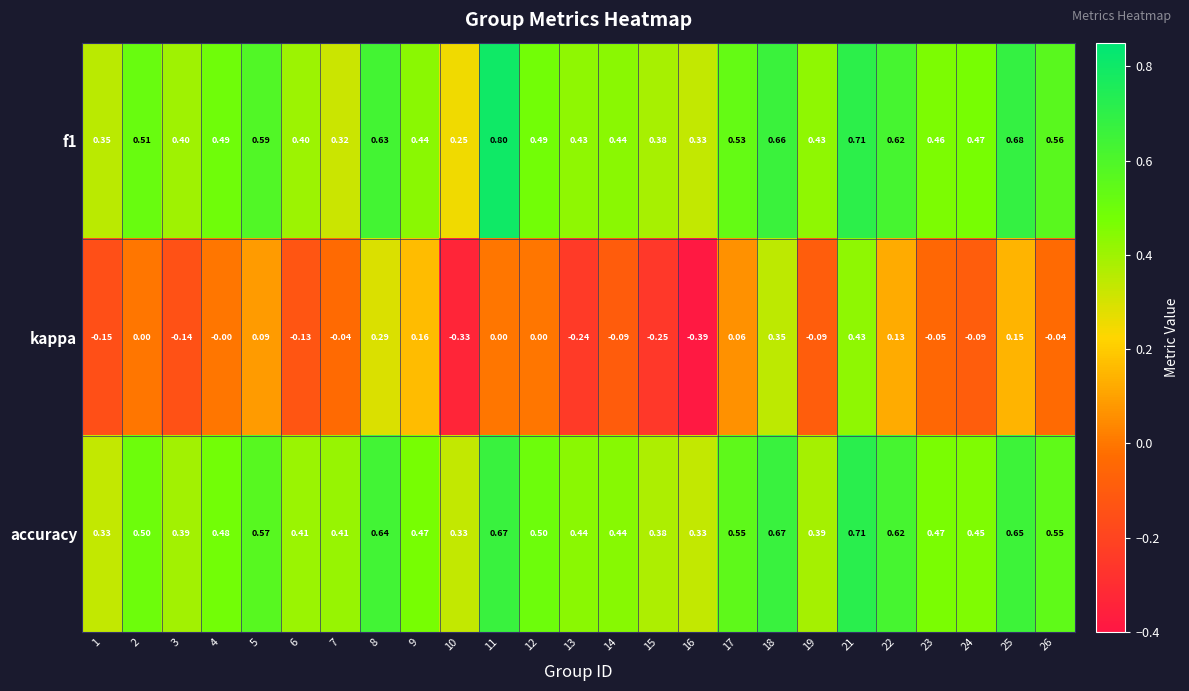

Which series has the widest spread of values?

kappa